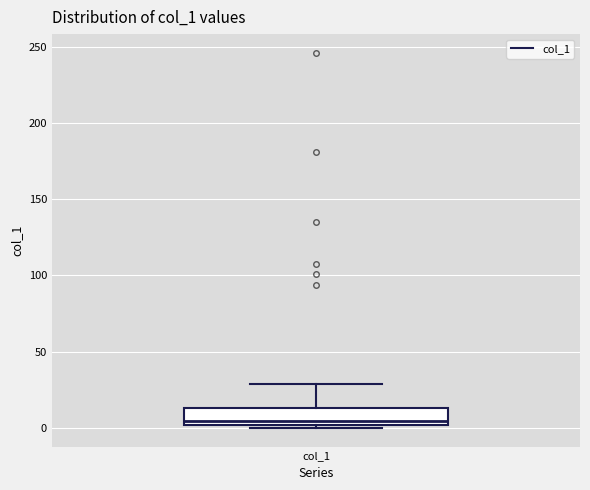

Read this box plot against the y-axis: the position of the median line, the range covered by the box, and the ends of both whiskers. The values are not printed on the chart, so give them approximately, as read against the axis.

median 5, box 0 to 15, whiskers 0 (just below the box's lower edge) to 30